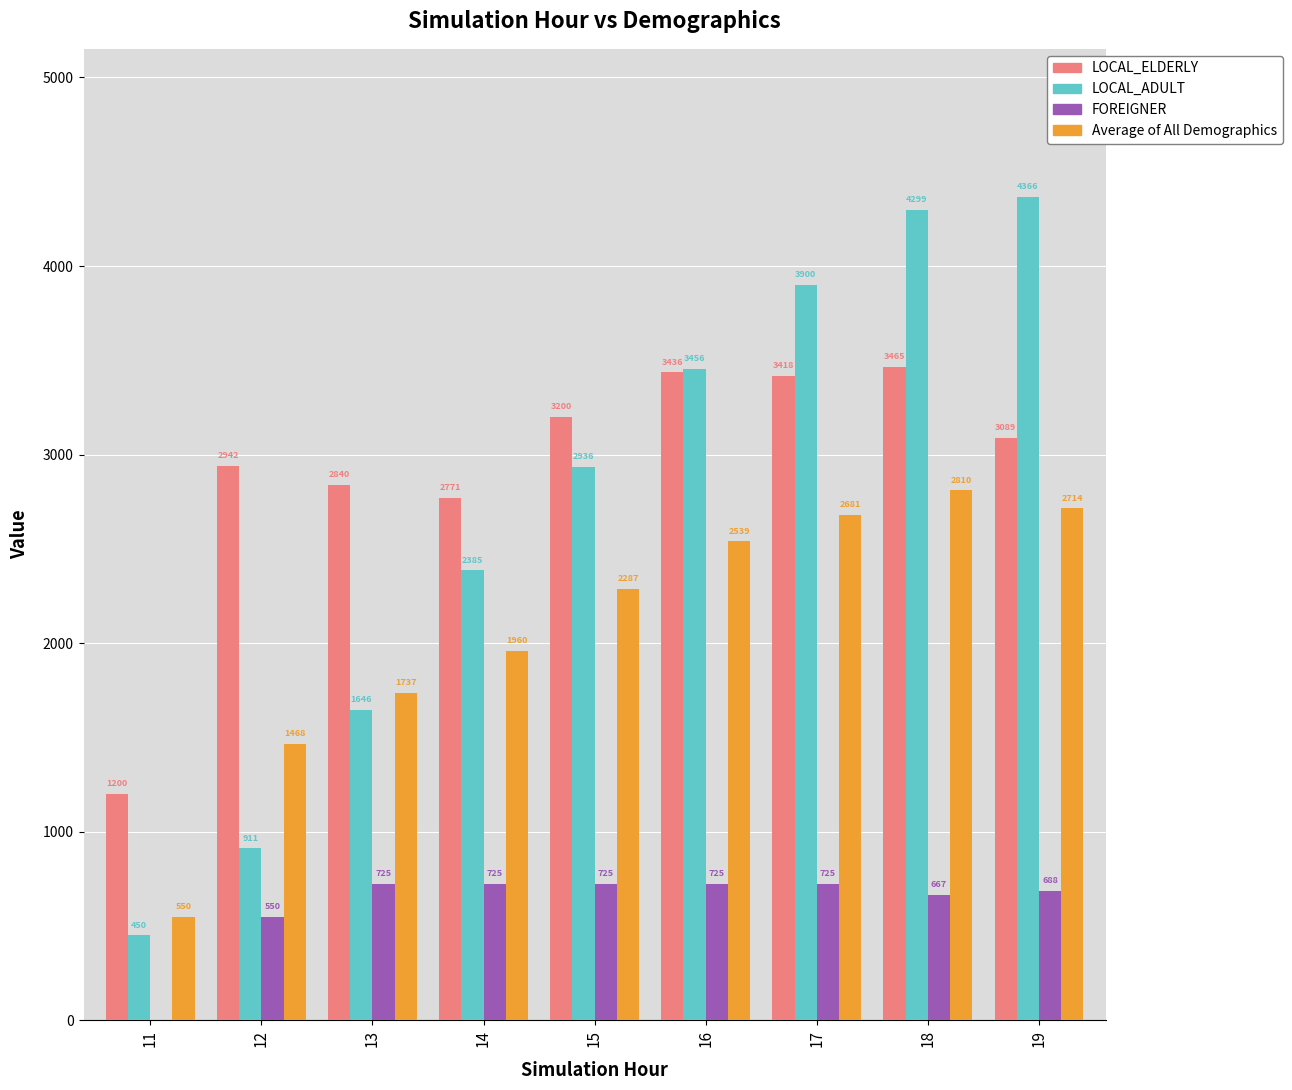

What is the sum of all Average of All Demographics values?

18746.5